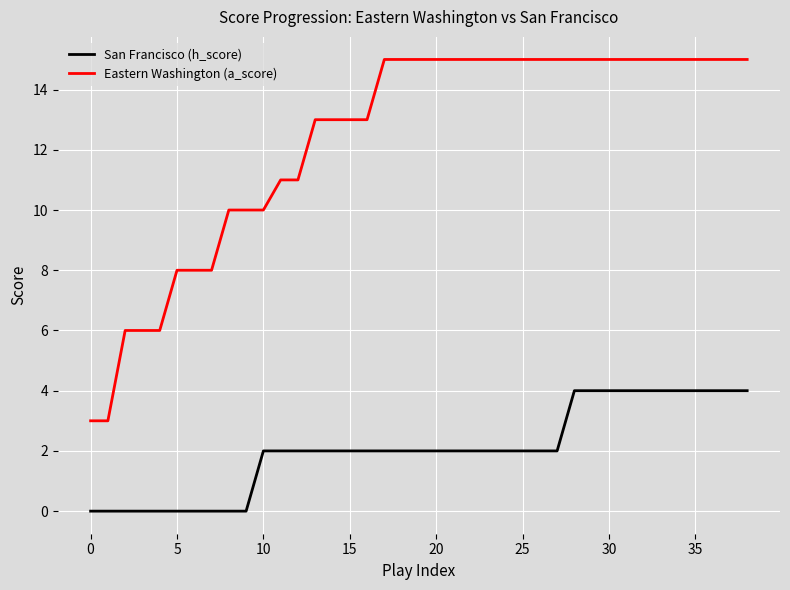

Reading right to left, extract all data points from this chart.

San Francisco (h_score): 4	4	4	4	4	4	4	4	4	4	4	2	2	2	2	2	2	2	2	2	2	2	2	2	2	2	2	2	2	0	0	0	0	0	0	0	0	0	0
Eastern Washington (a_score): 15	15	15	15	15	15	15	15	15	15	15	15	15	15	15	15	15	15	15	15	15	15	13	13	13	13	11	11	10	10	10	8	8	8	6	6	6	3	3